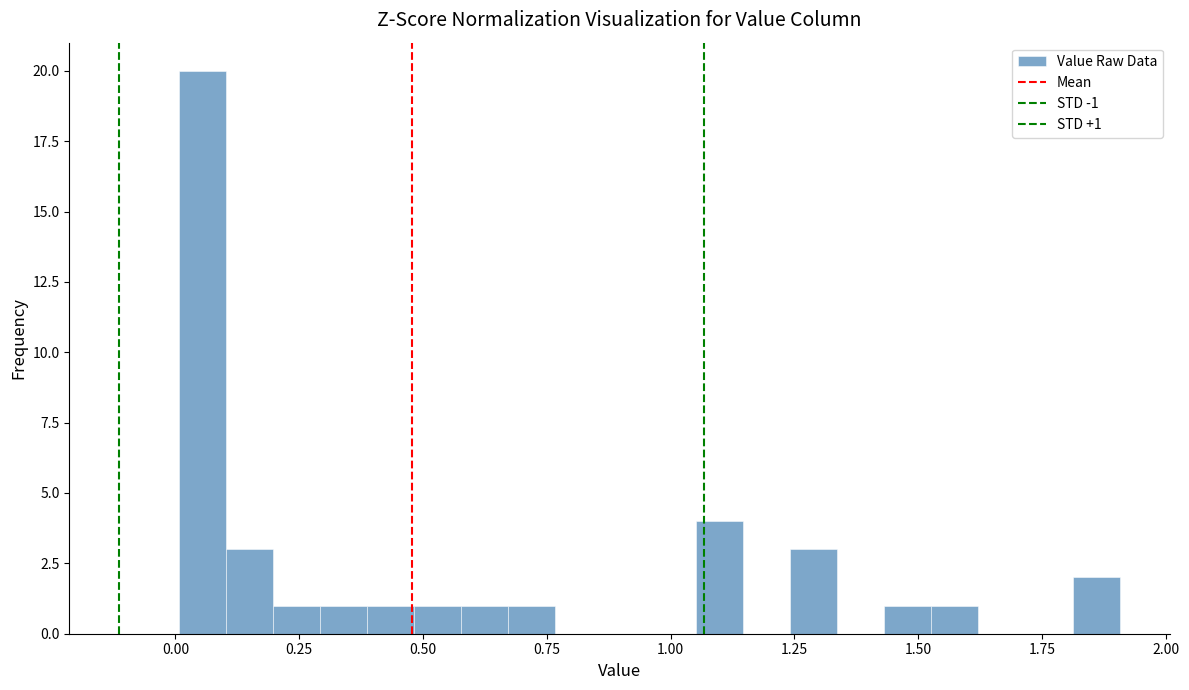

Read against the x-axis, roughly where is the centre of the tallest bar?

0.05